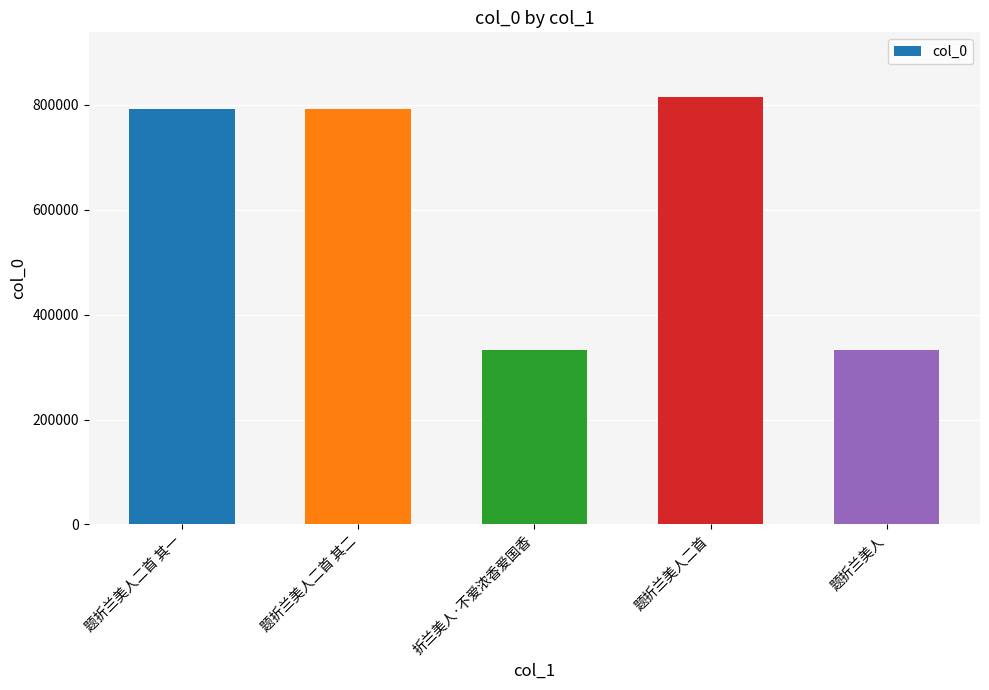

True or false: the data shows 791415 at 题折兰美人二首 其一.

True